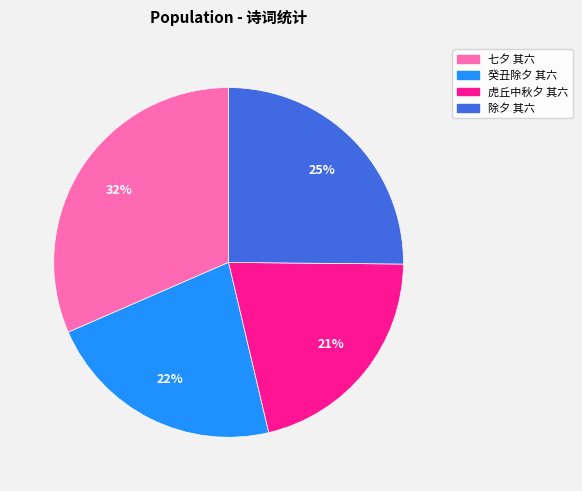

The 癸丑除夕 其六 slice represents 22% of the pie. True or false?

True